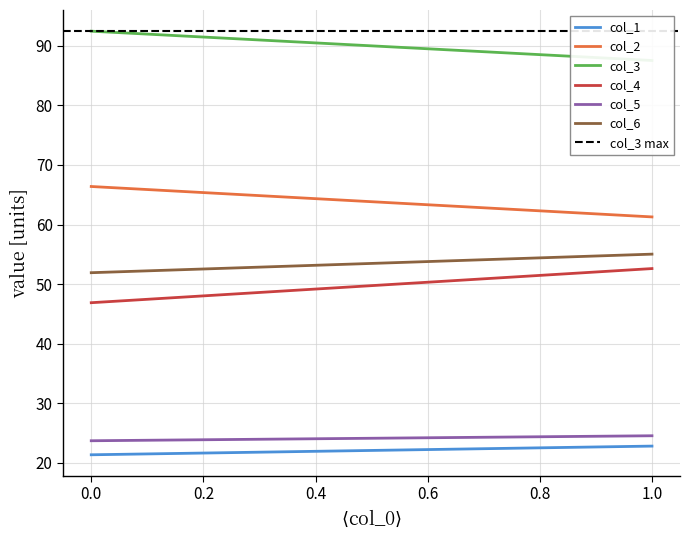

Which series has the largest range (max minus min)?

col_4